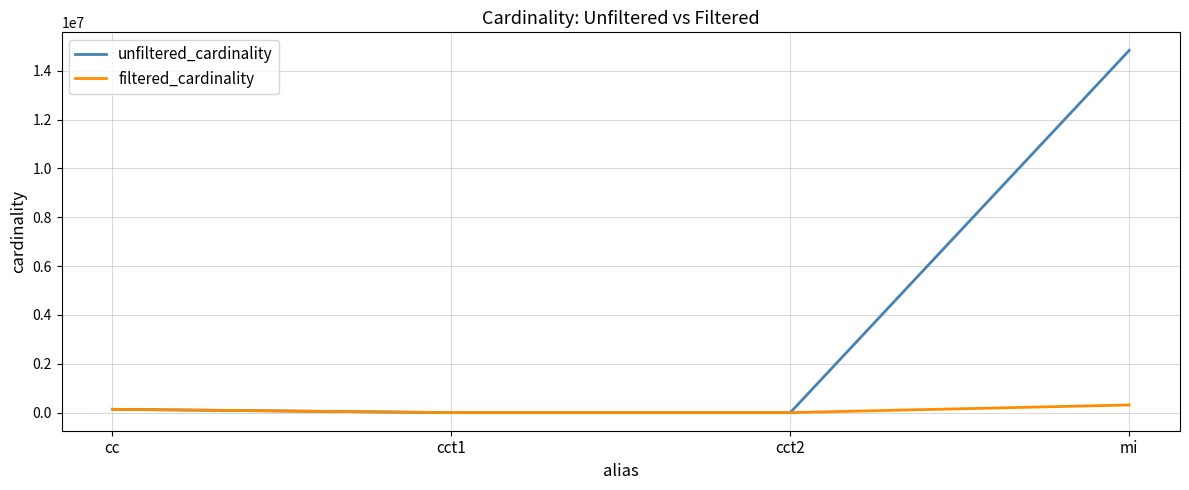

True or false: filtered_cardinality has more than 1 points higher than both neighbors.

False